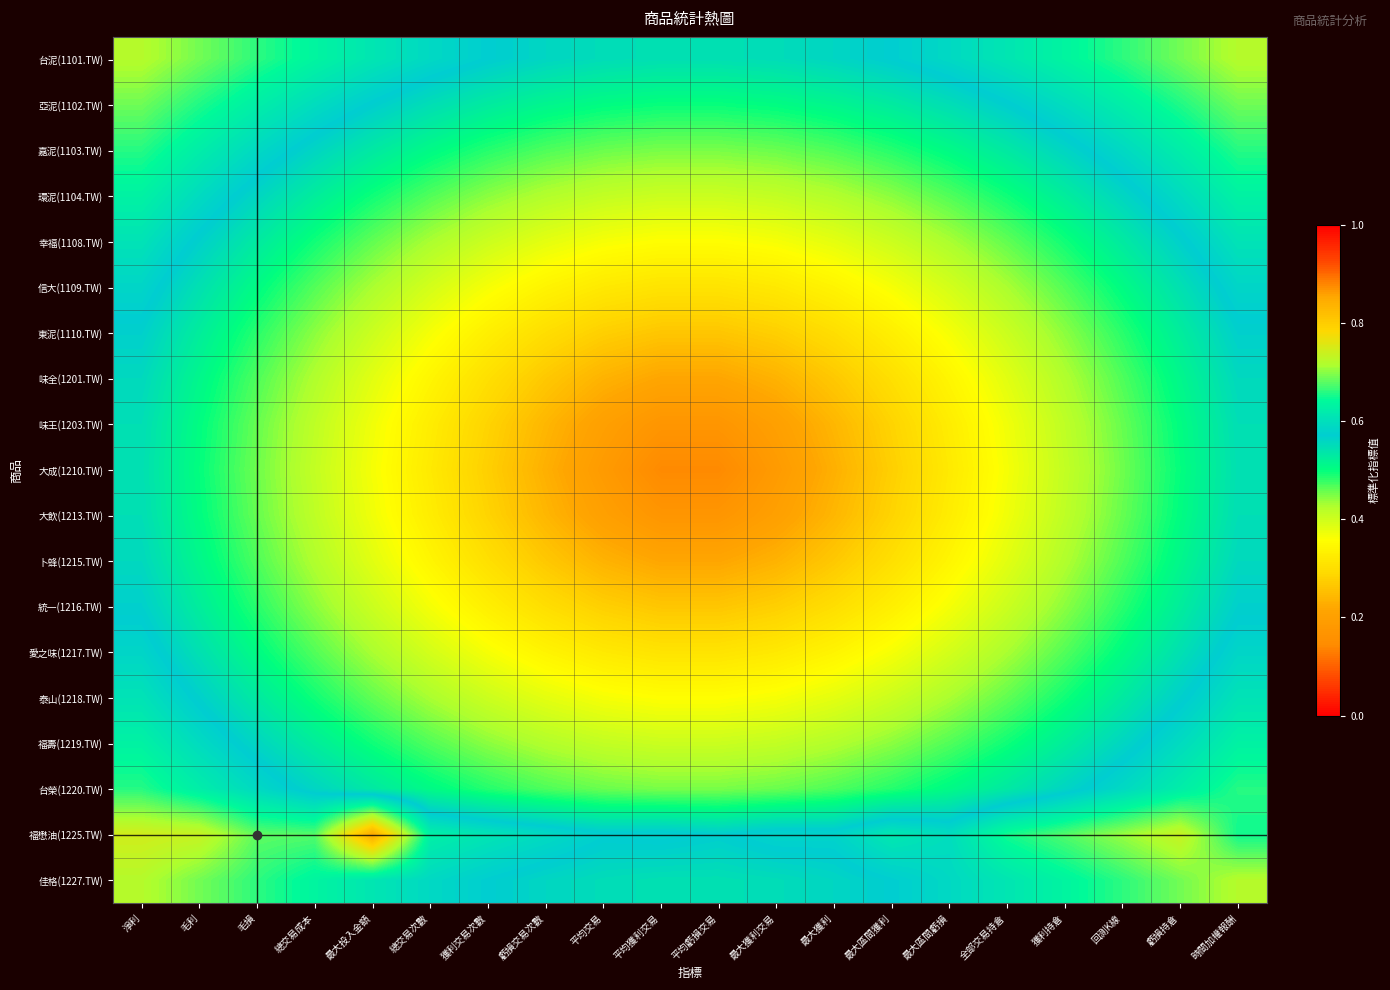

At how many categories does at least one series exceed 0?

20